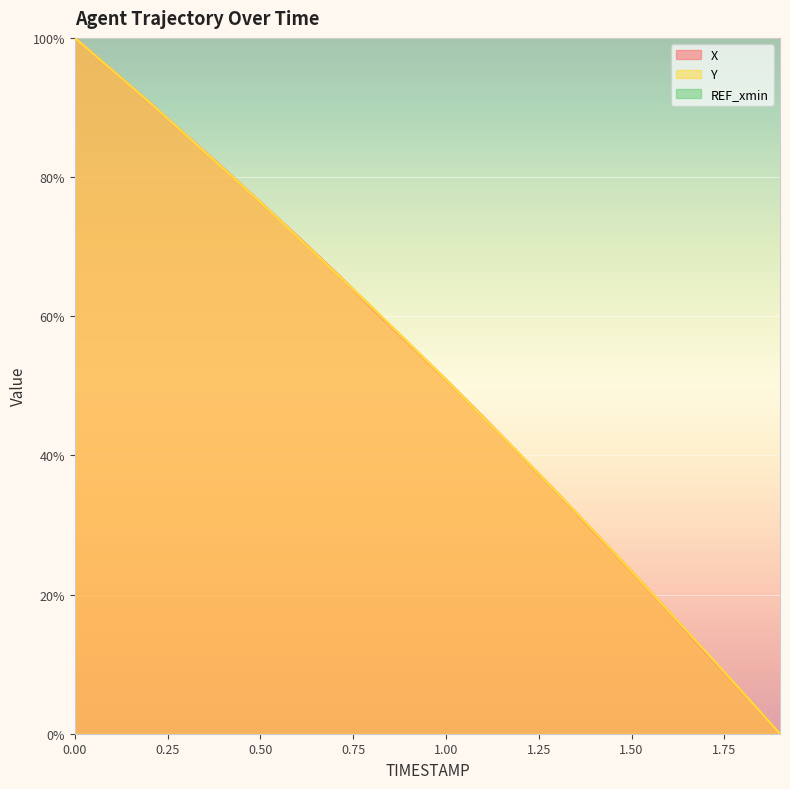

At 0.1, list the series in order from smallest to largest.

X, Y